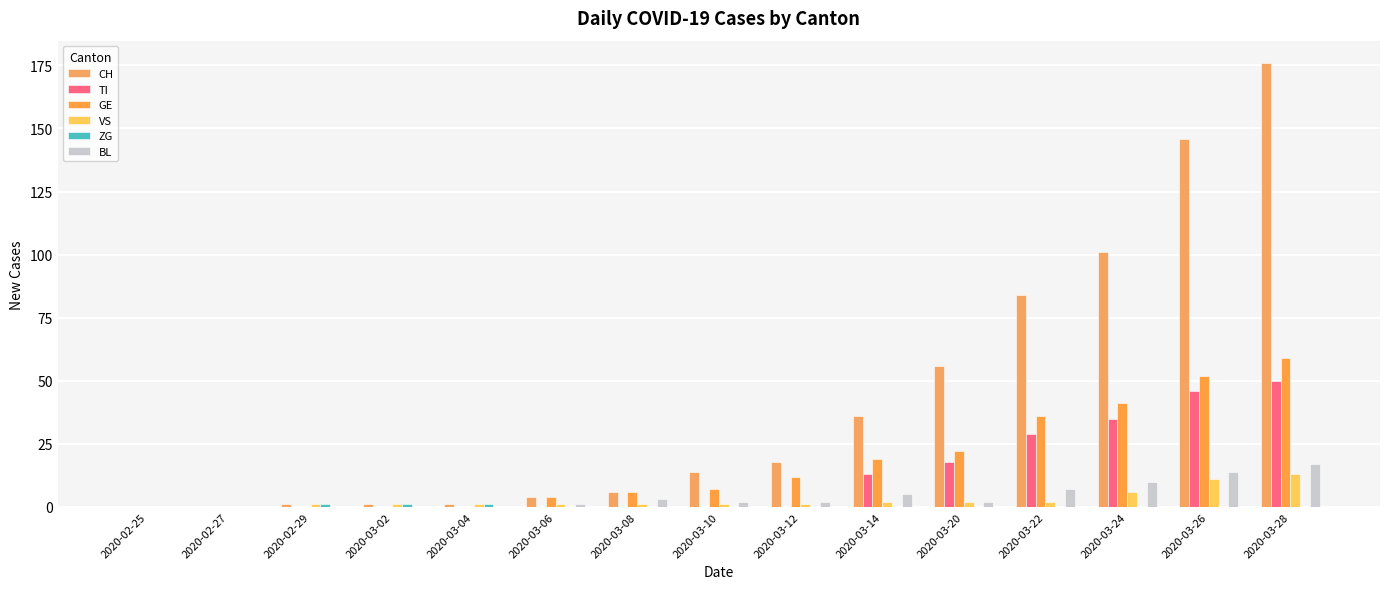

Is it true that VS equals 0 at 2020-02-27?

True